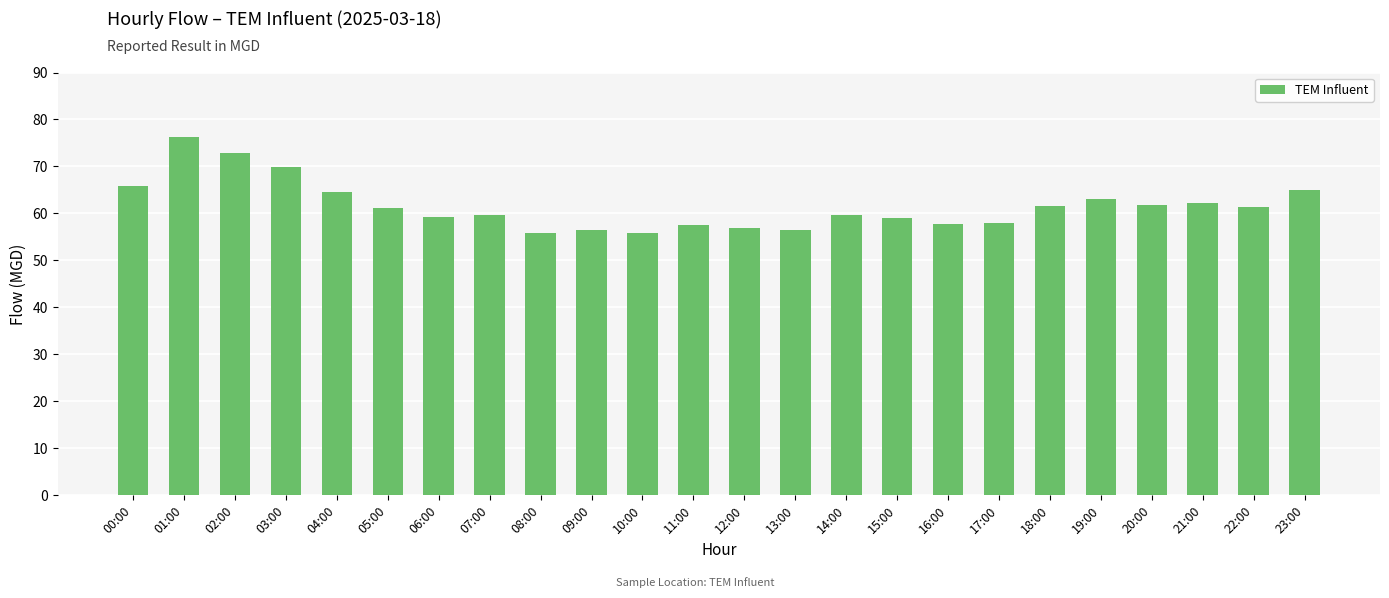

What is the label of the 6th bar from the right?

18:00